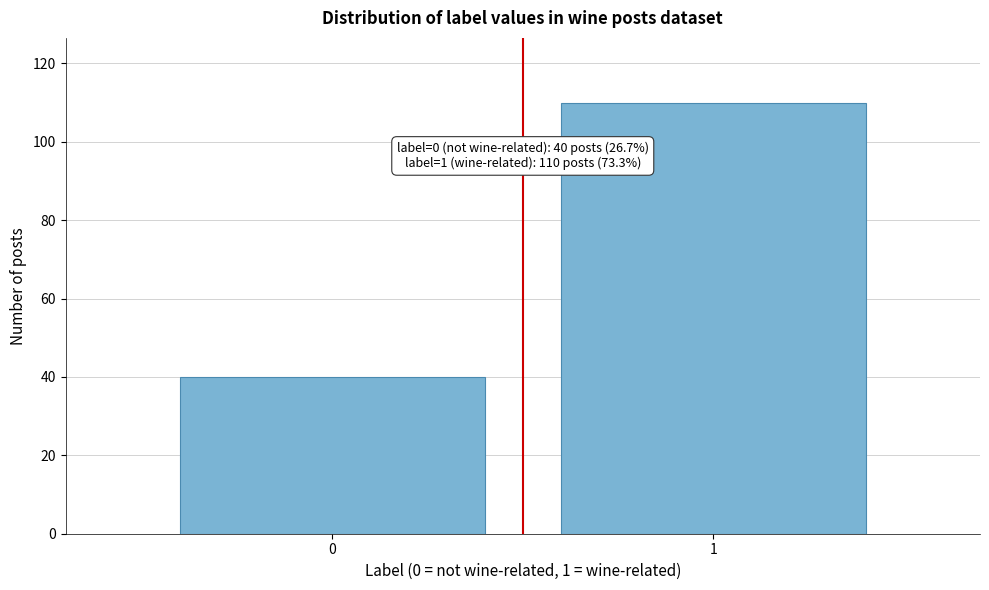

Reading right to left, list all the values displayed in this chart.

1=110	0=40